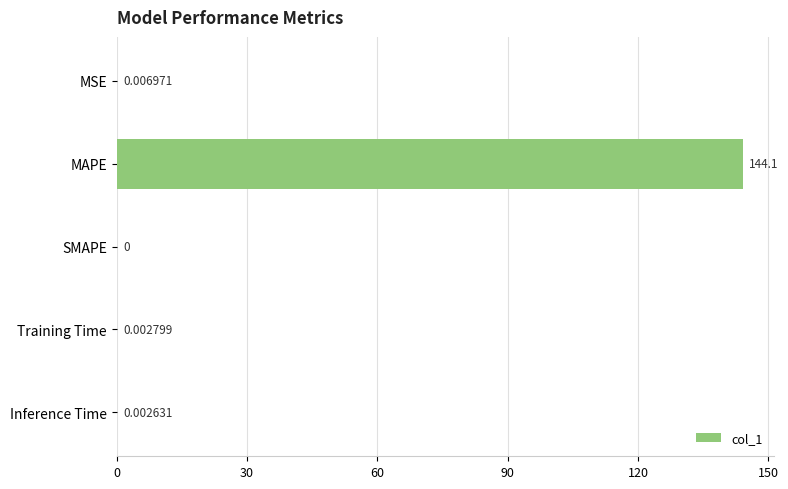

What is the sum of all values?

144.1